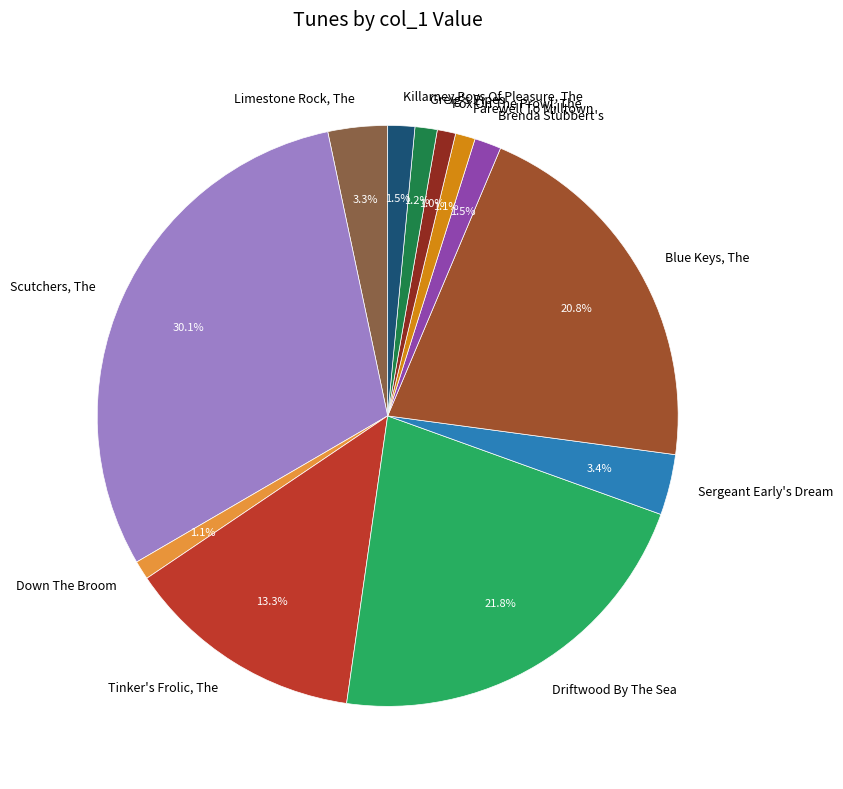

The Scutchers, The slice represents 30% of the pie. True or false?

True